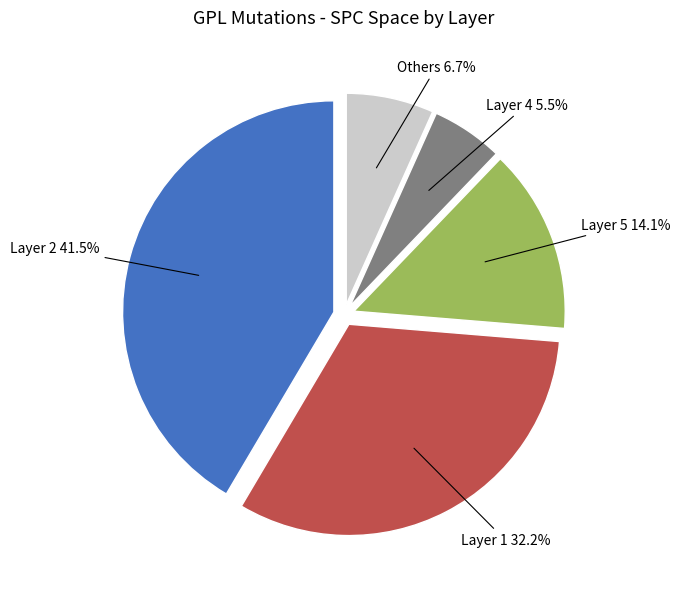

Between Layer 5 and Layer 2, which is larger?

Layer 2